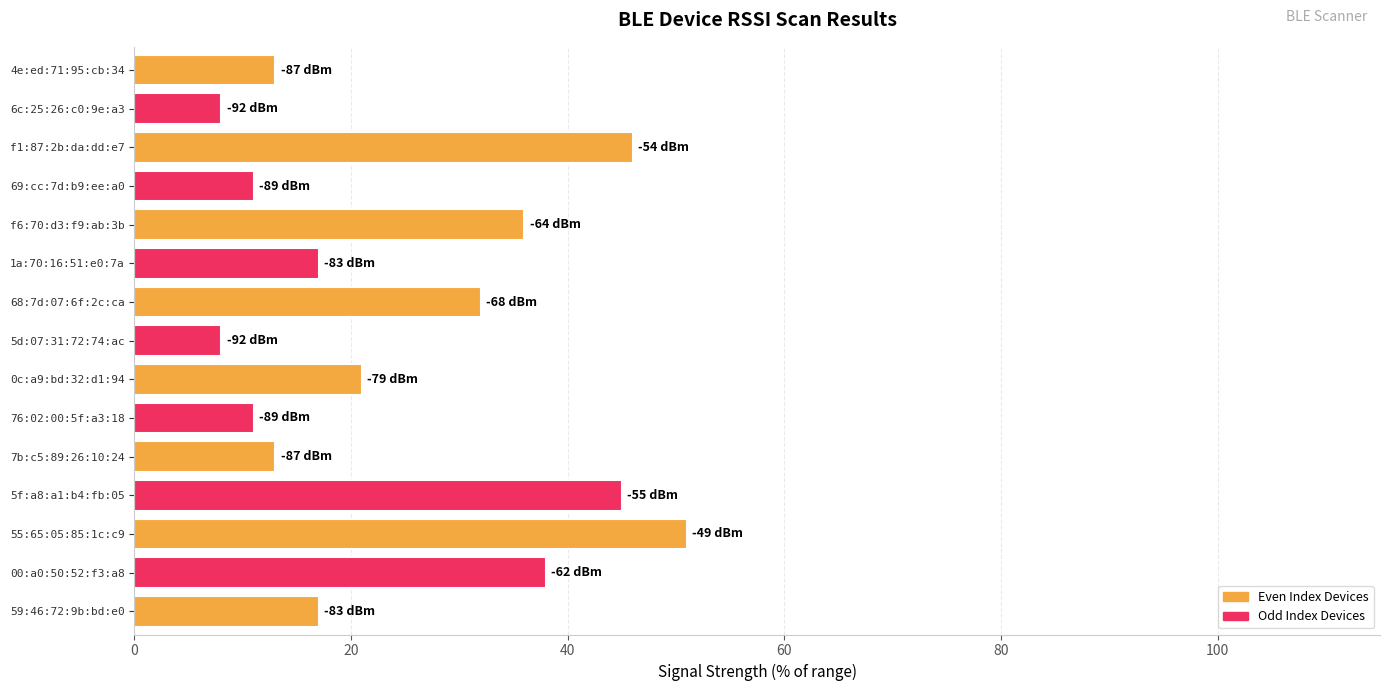

True or false: the data shows 11 at 76:02:00:5f:a3:18.

True